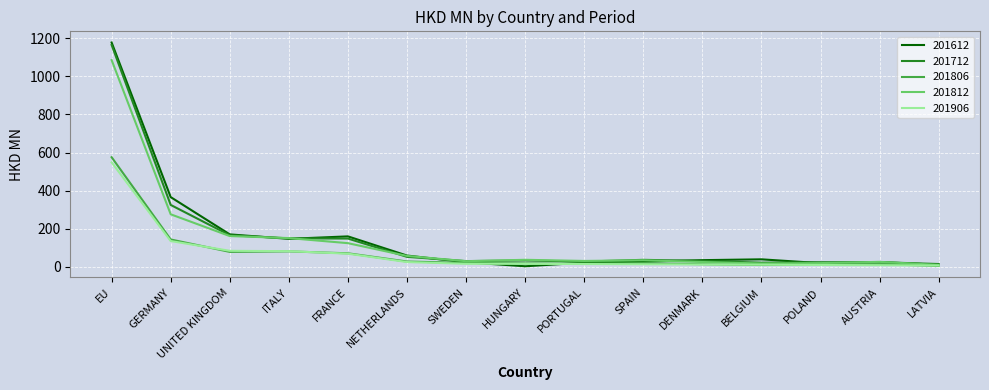

What is the sum of the 201812 values at SWEDEN and FRANCE?

154.9